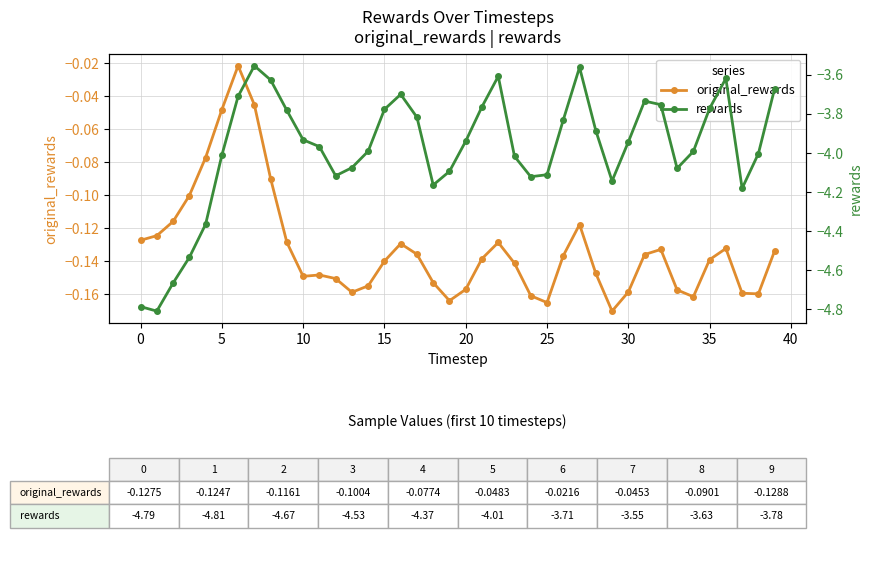

True or false: rewards and original_rewards intersect in this chart.

False